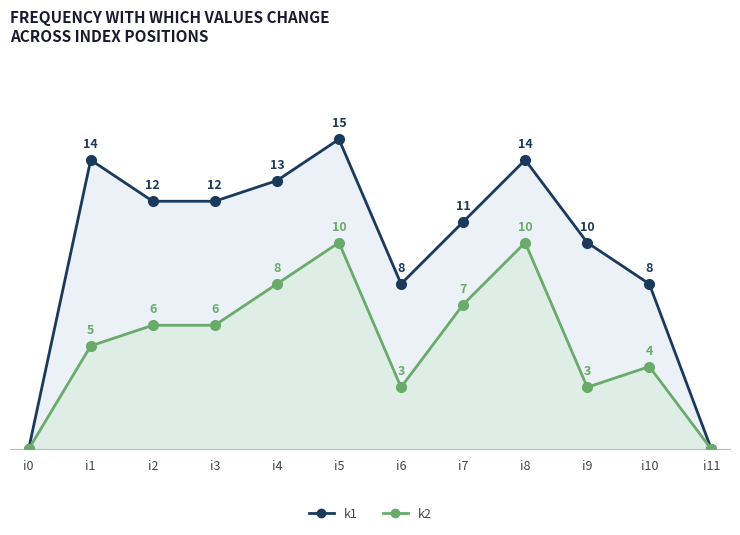

In k2, how many points are higher than both neighbors (excluding endpoints)?

3